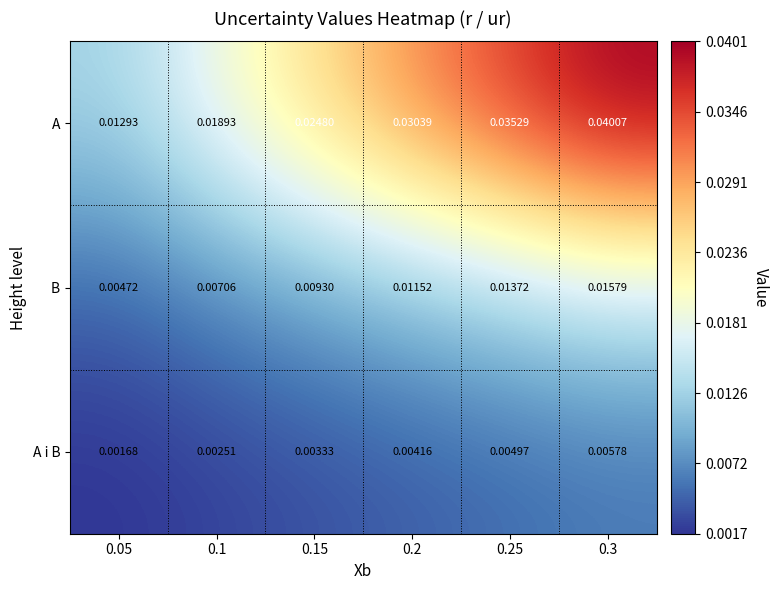

Which series has the largest total across all categories?

A